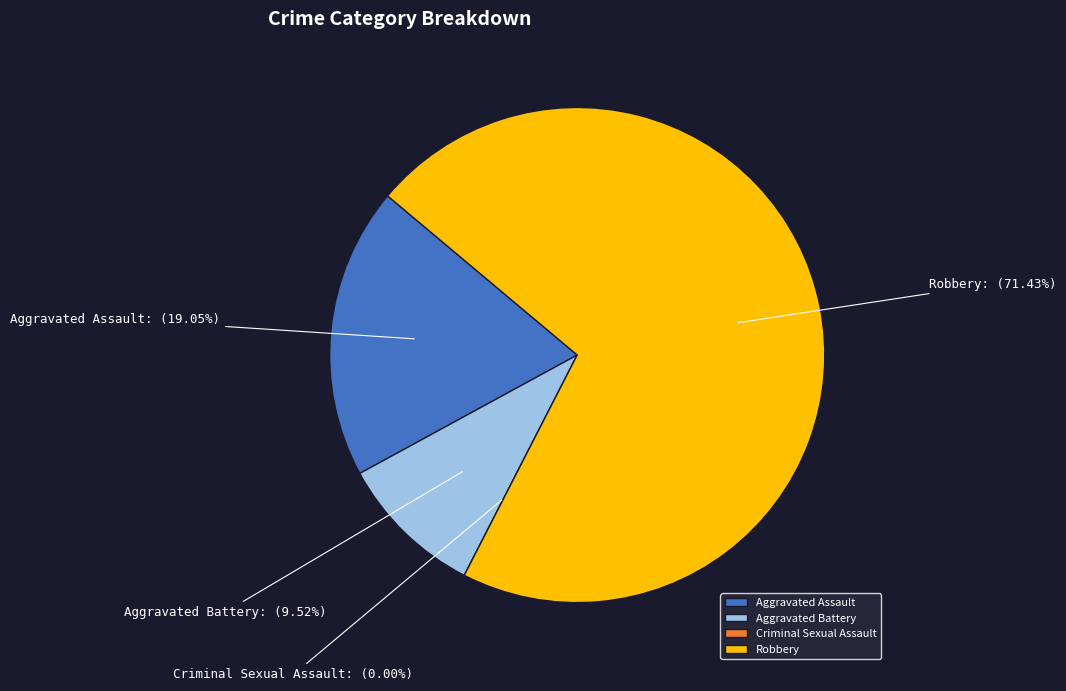

Which category has the biggest portion of the pie?

Robbery